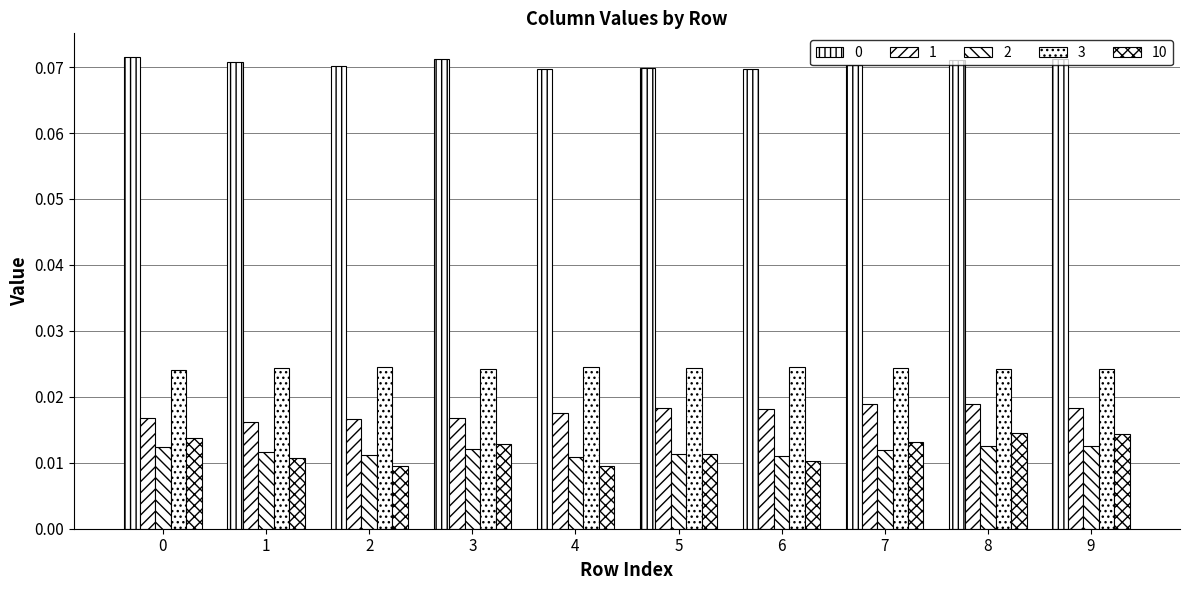

Are the bars horizontal?

No